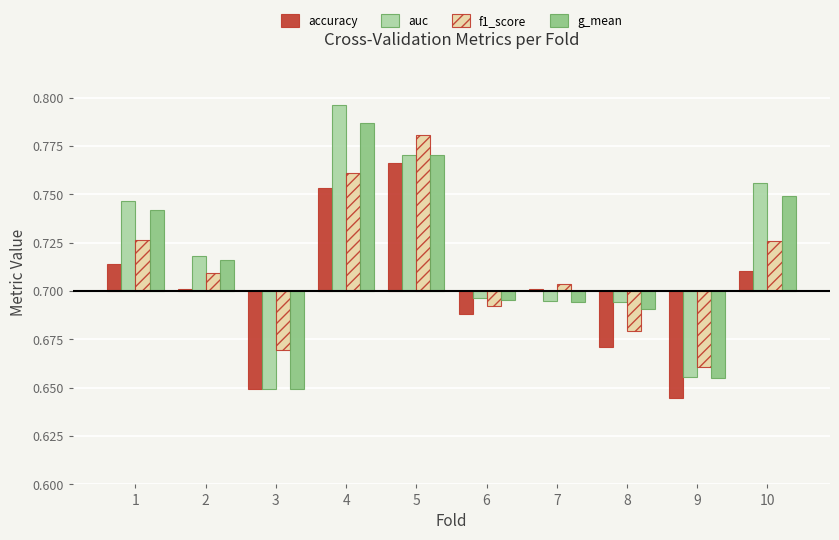

Rank the series at 10 from lowest to highest value.

accuracy, f1_score, g_mean, auc